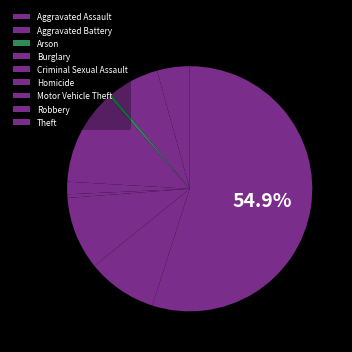

Rank the categories by value from highest to lowest.

Theft, Burglary, Motor Vehicle Theft, Robbery, Aggravated Battery, Aggravated Assault, Criminal Sexual Assault, Homicide, Arson